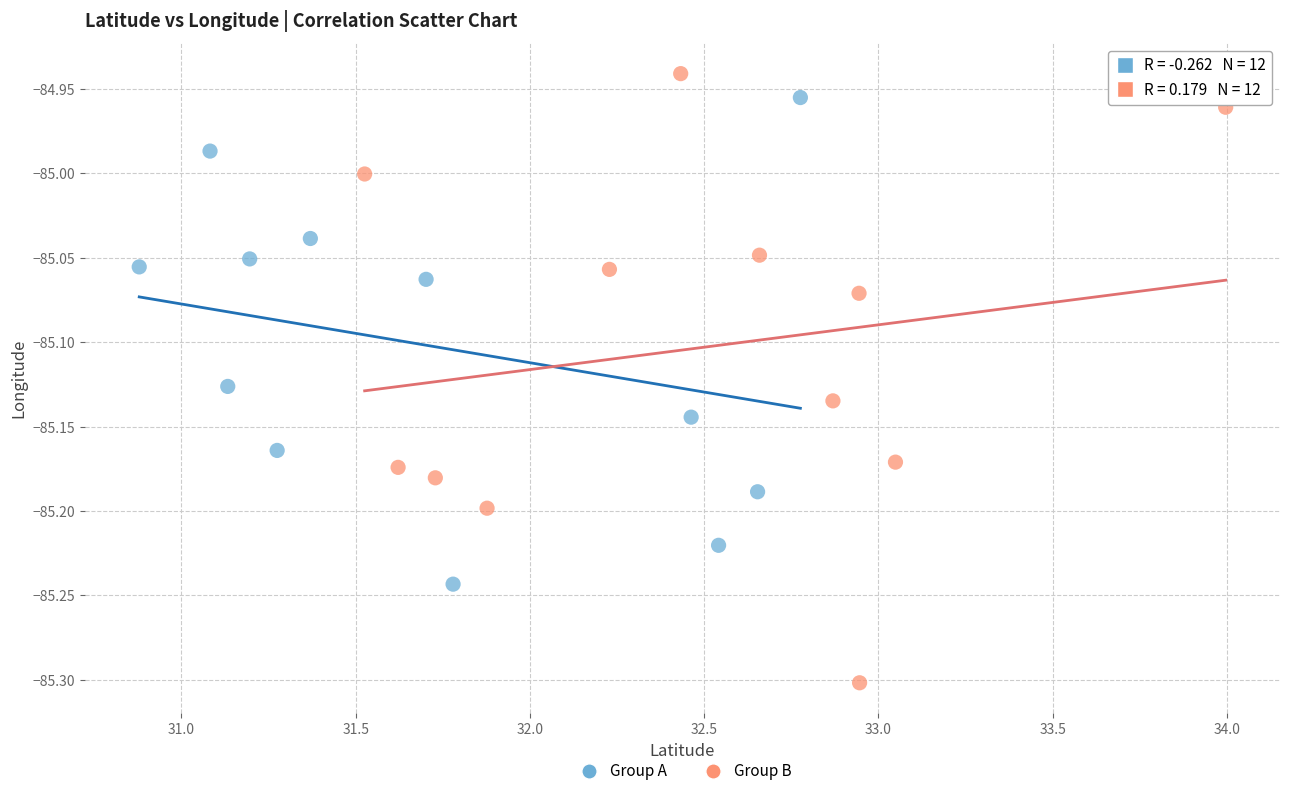

Which series contains the lowest Y value?

Group B